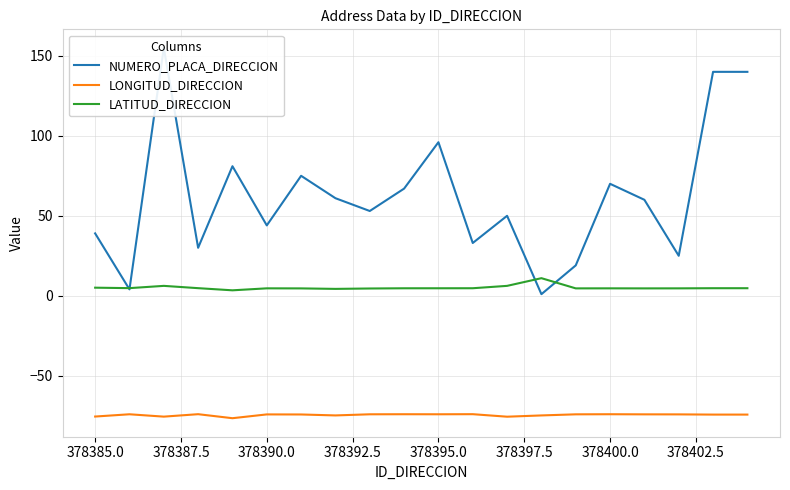

True or false: LATITUD_DIRECCION and LONGITUD_DIRECCION cross at least once.

False